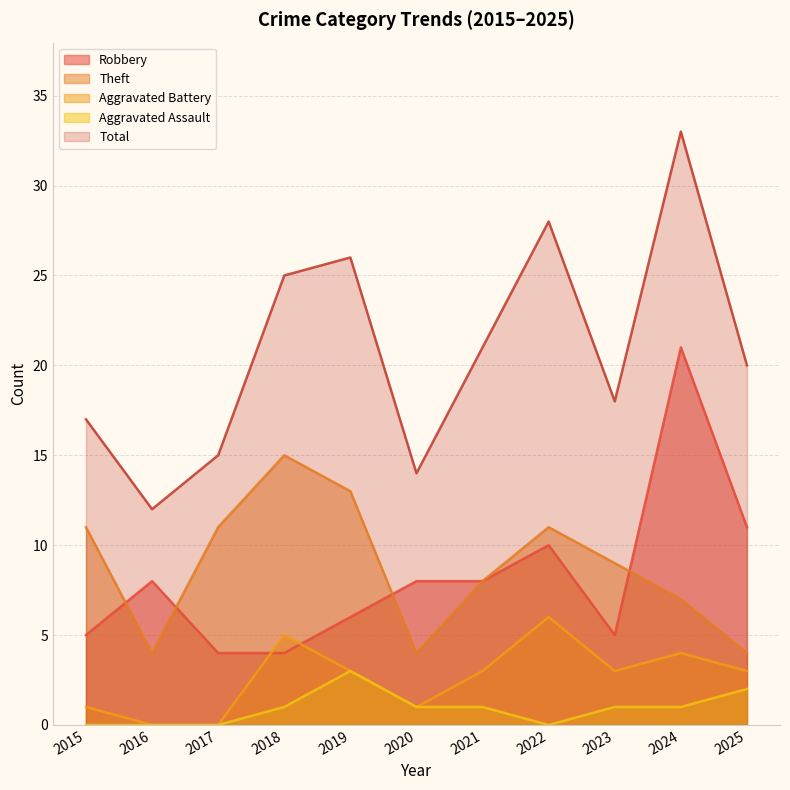

True or false: Theft has a value of 11 at 2015.

True